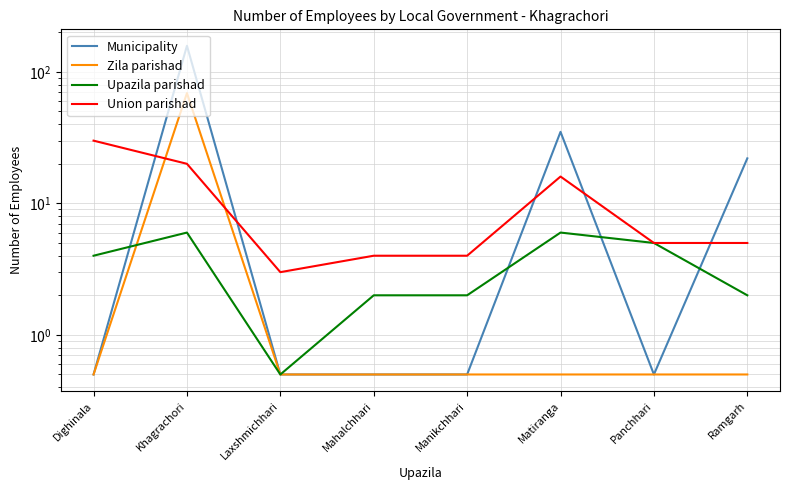

What is the difference between the Union parishad values at Mahalchhari and Ramgarh?

1.0